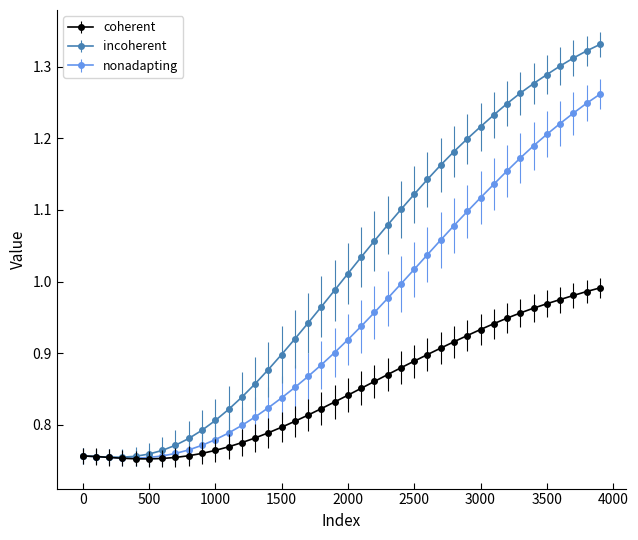

What are all the series names shown in the legend?

coherent, incoherent, nonadapting